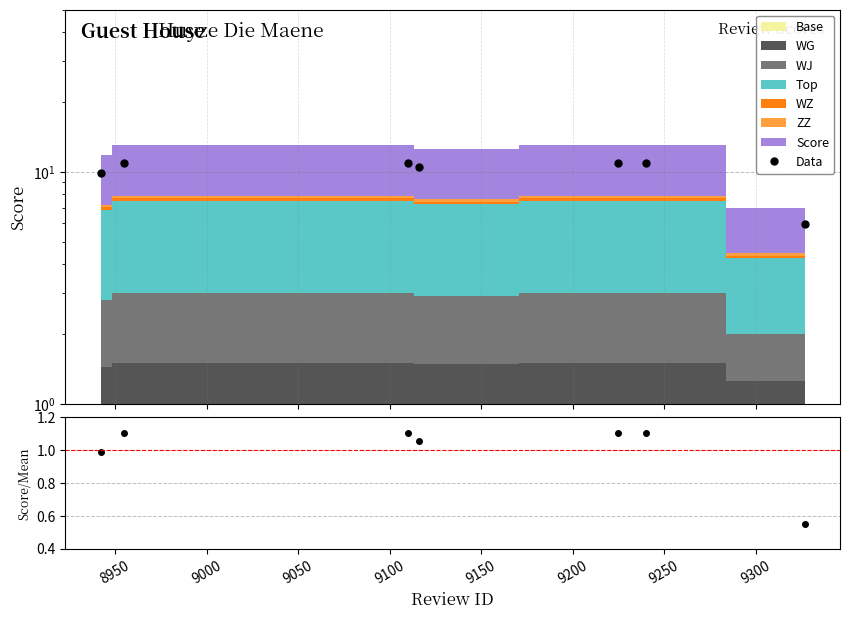

How many lines are shown in the chart?

2